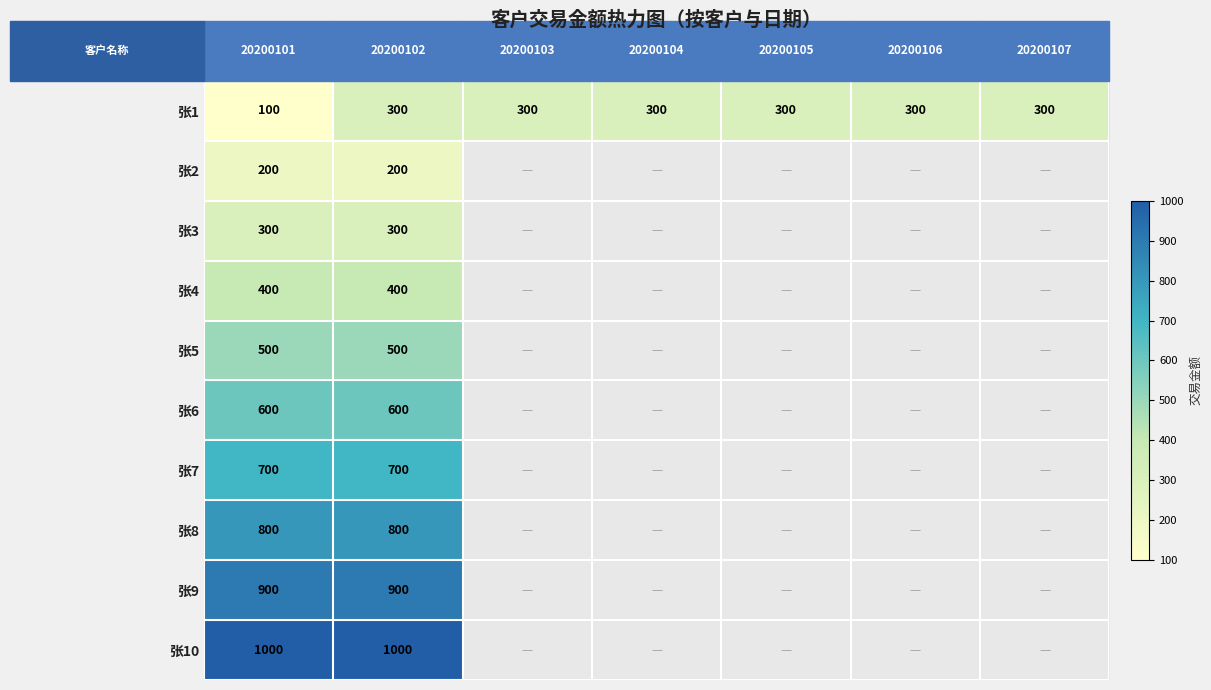

What is the spread (max minus min) of values at 20200102?

800